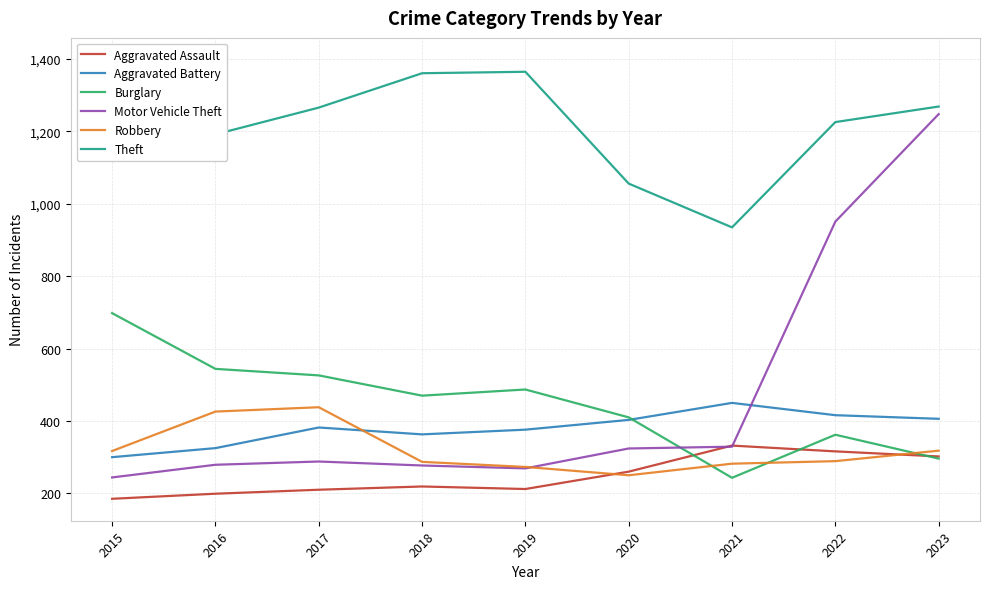

Count the number of categories in the chart.

9